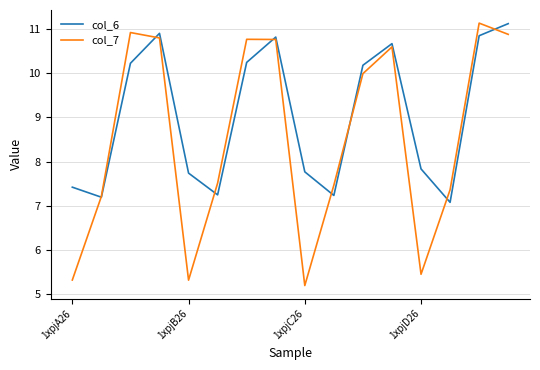

What is the maximum value for col_6?

11.1